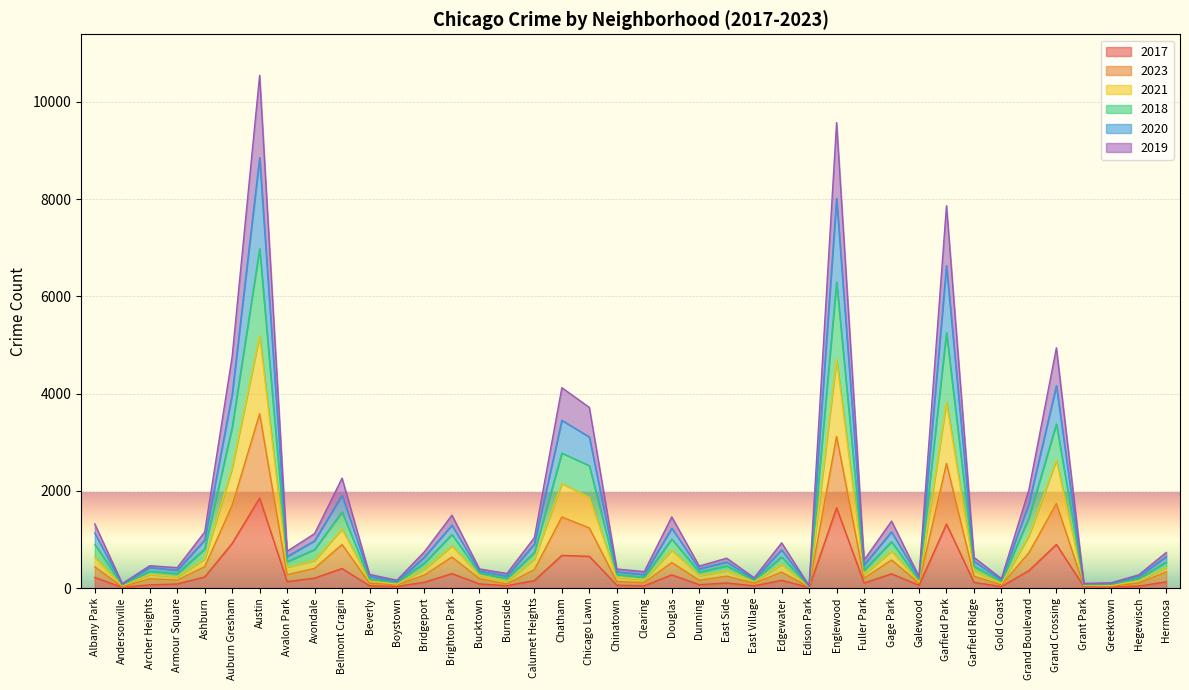

What is the maximum value for 2017?

1852